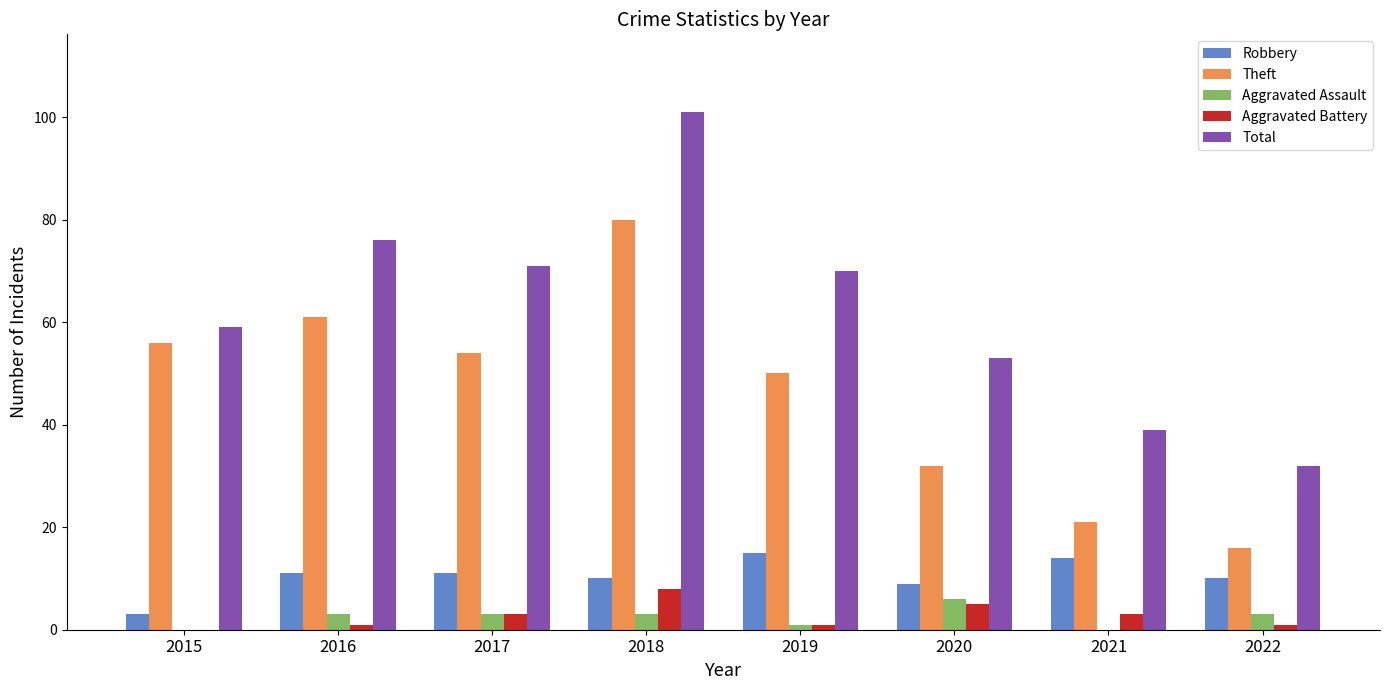

Read the Total value at 2017.

71